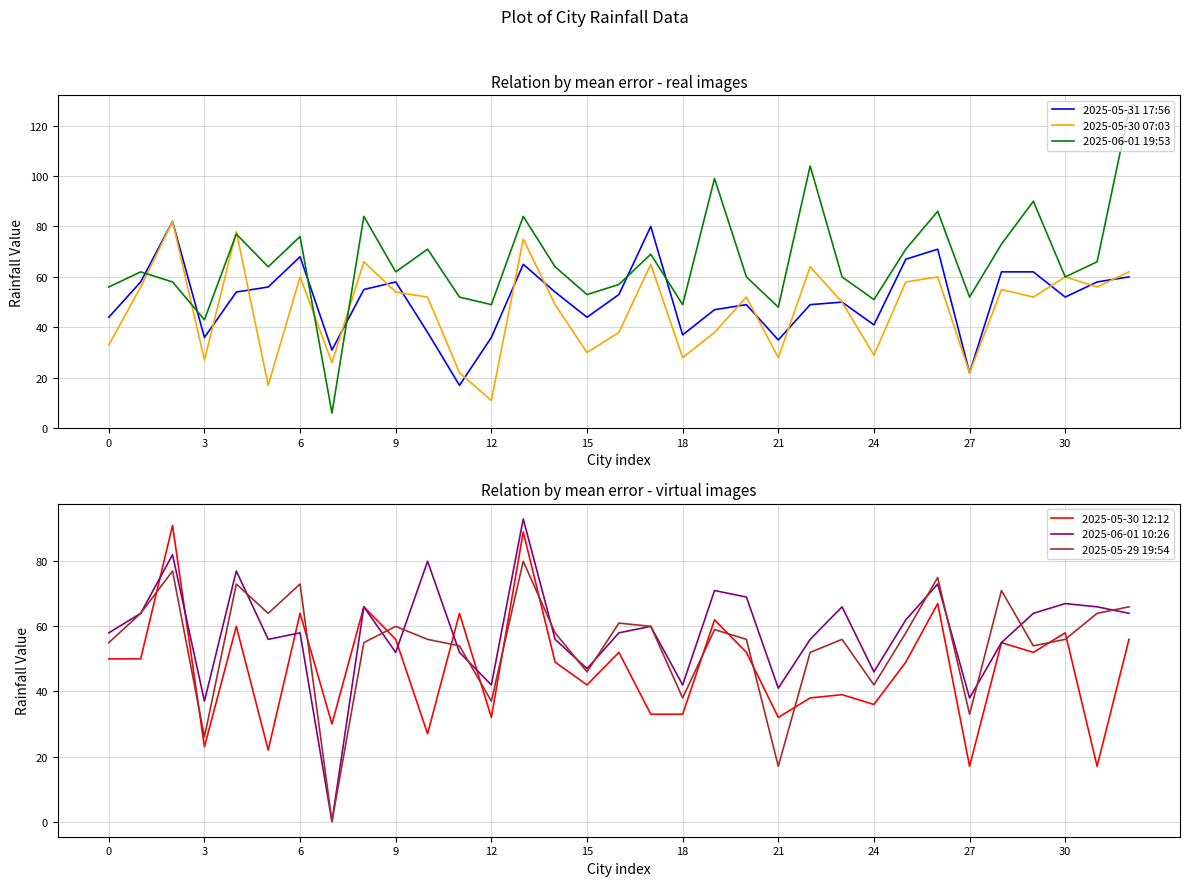

What are all the series names shown in the legend?

2025-05-31 17:56, 2025-05-30 07:03, 2025-06-01 19:53, 2025-05-30 12:12, 2025-06-01 10:26, 2025-05-29 19:54